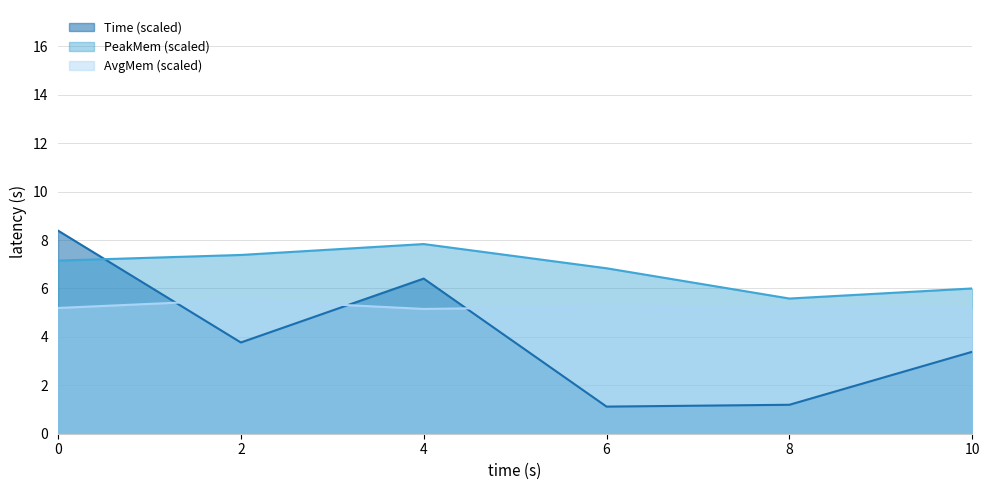

What are all the series names shown in the legend?

Time (scaled), PeakMem (scaled), AvgMem (scaled)